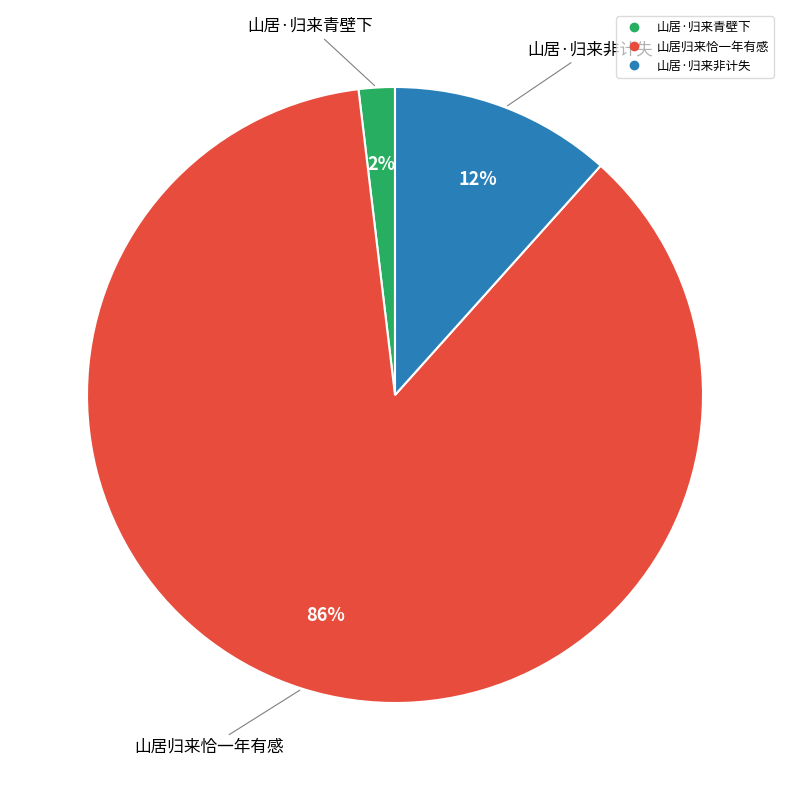

To the nearest percent, what is the average slice percentage?

33%